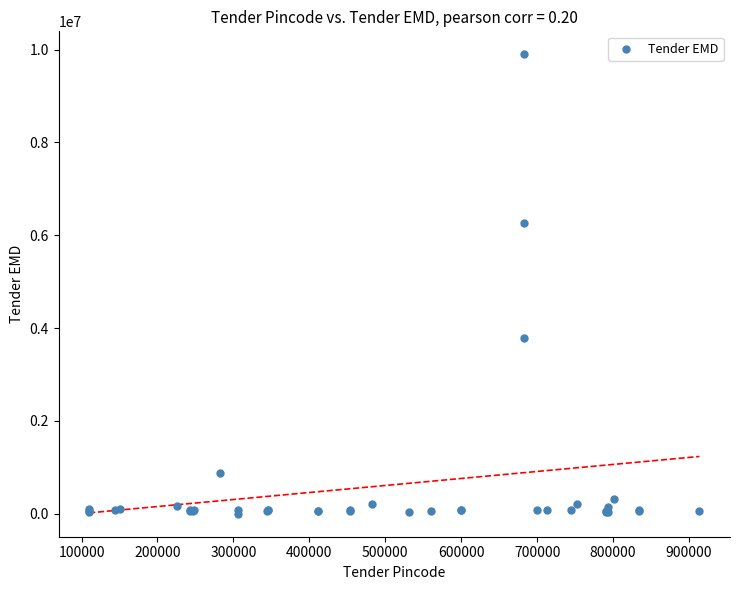

What Y value in the scatter plot is closest to 4950600?

3795662